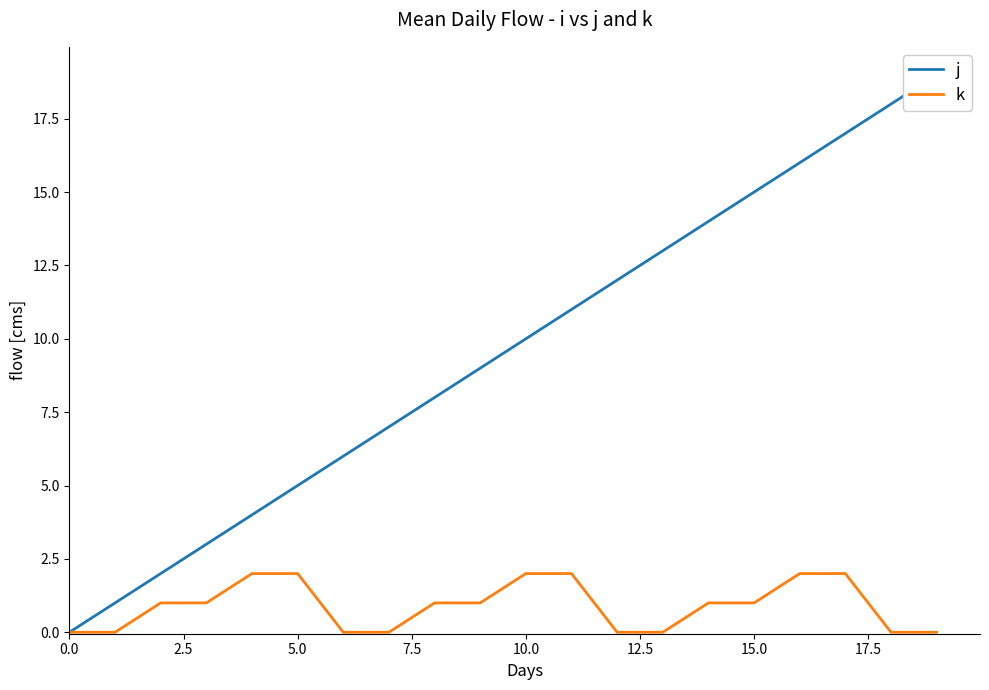

What is the maximum value for j?

19